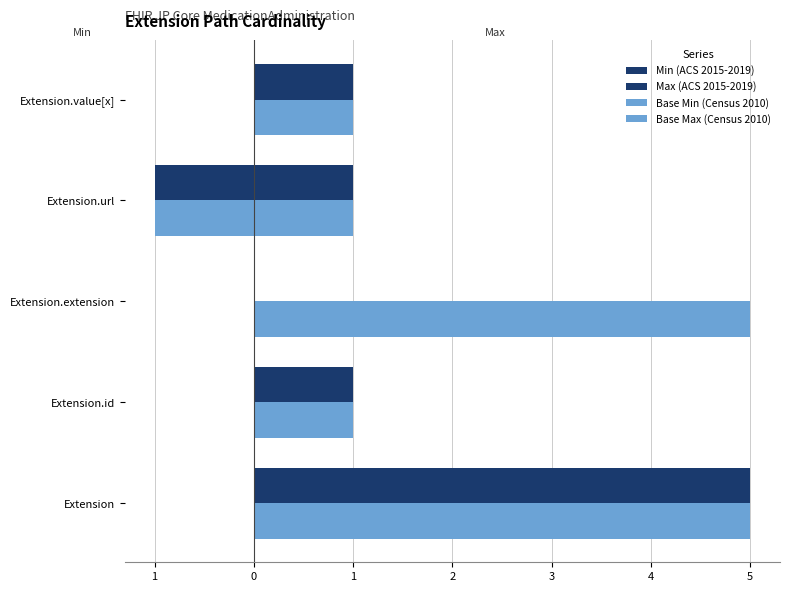

How many bars are there in each group?

4